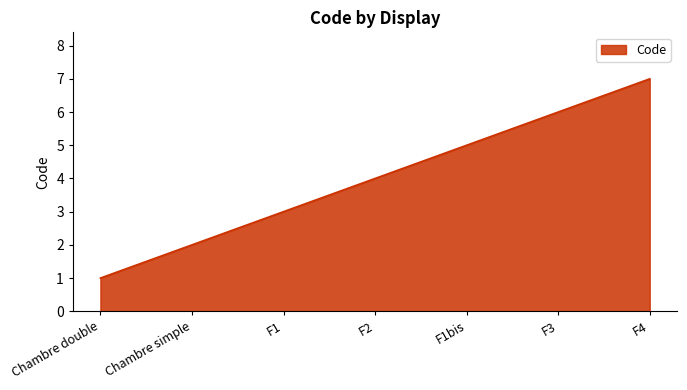

Rank the categories by value from lowest to highest.

Chambre double, Chambre simple, F1, F2, F1bis, F3, F4